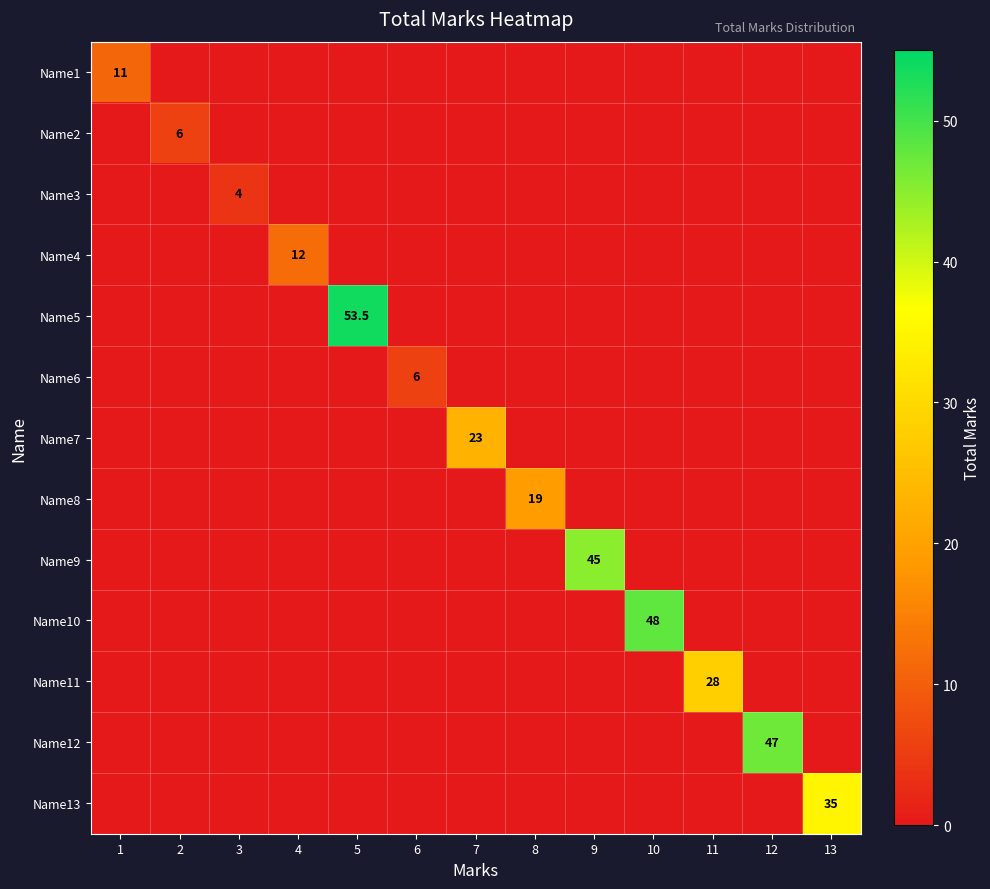

The Name5 series shows -27.0 at 10. True or false?

False